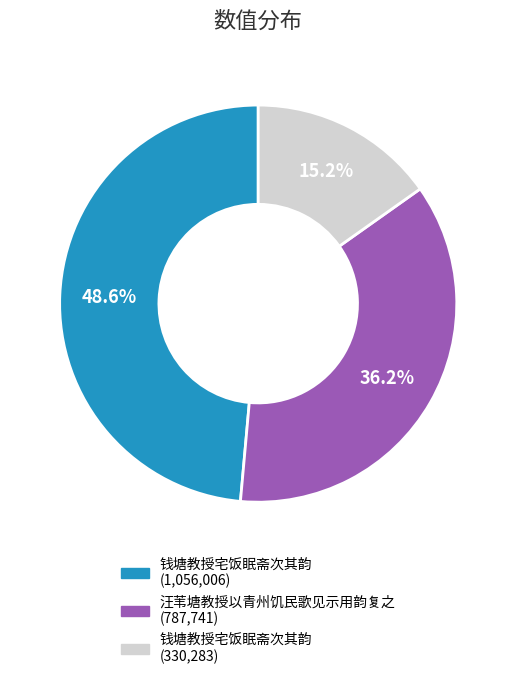

Count the number of slices in the pie.

3